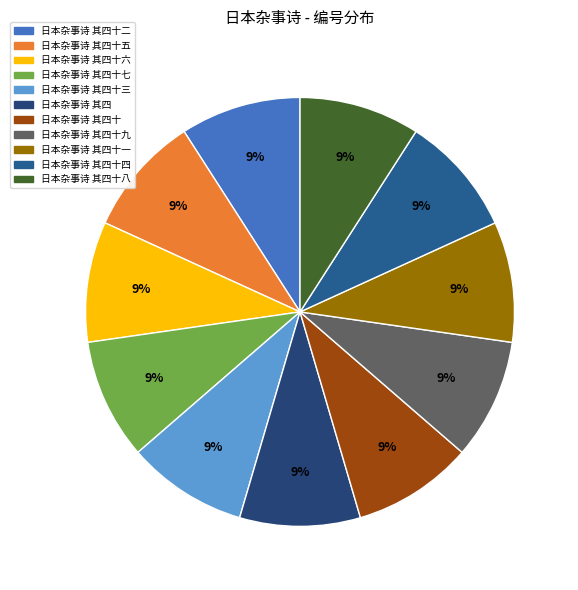

What is the ratio of the value at 日本杂事诗 其四 to the value at 日本杂事诗 其四十六?

1.0